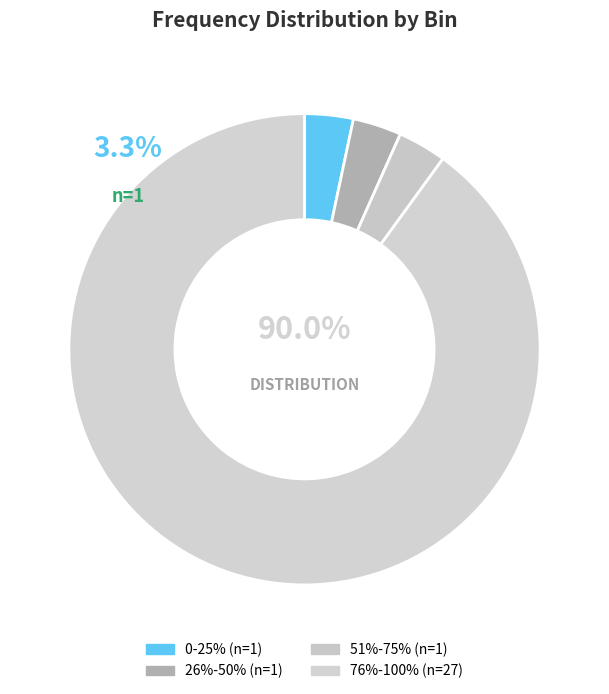

To the nearest percent, what portion does 0-25% represent?

3%